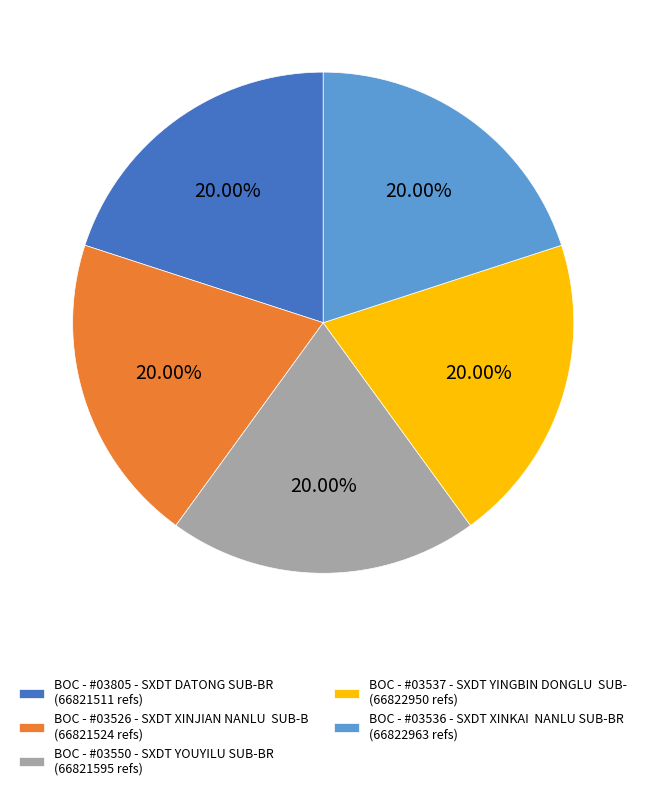

Approximately how many times larger is the value at BOC - #03526 - SXDT XINJIAN NANLU SUB-B (66821524 refs) compared to BOC - #03536 - SXDT XINKAI NANLU SUB-BR (66822963 refs)?

1.0